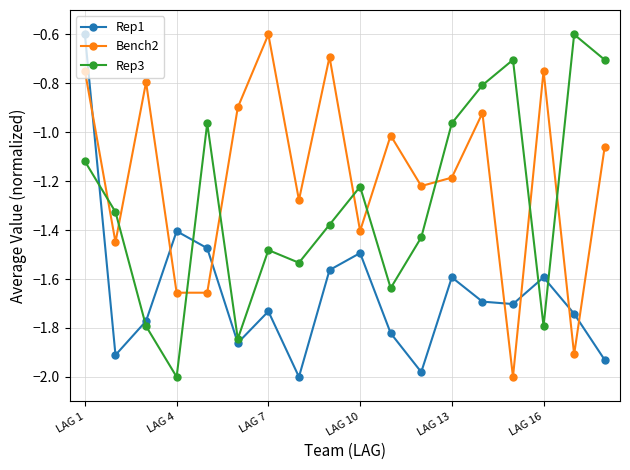

What is the difference between the maximum and minimum values in the Bench2 series?

1.4